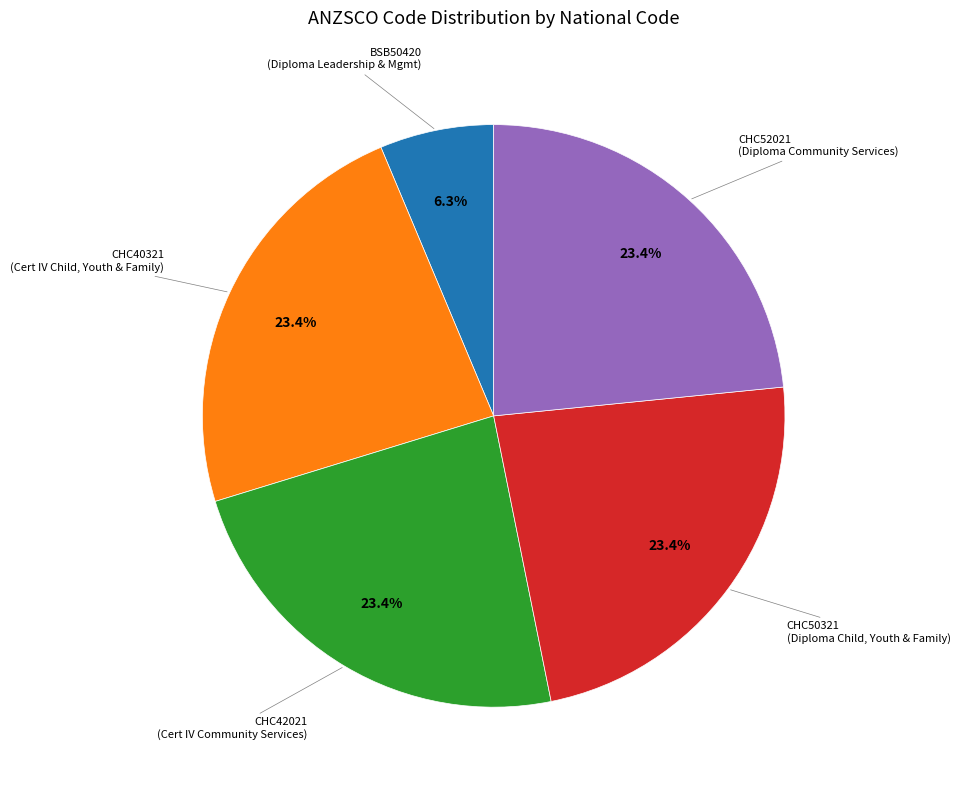

Is there a majority slice in this chart?

No